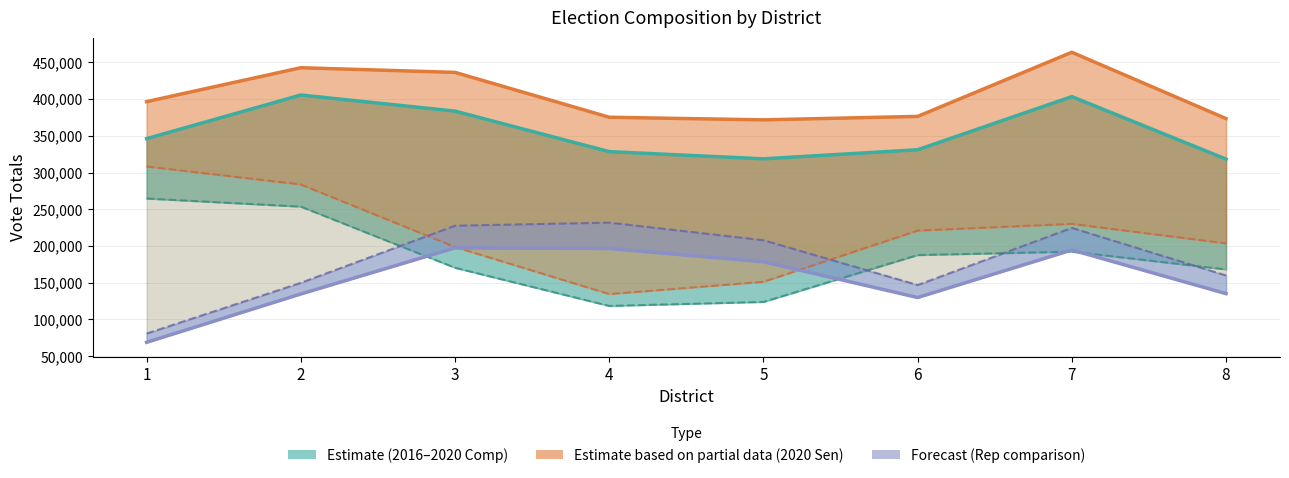

Is the value of Total 2020 Sen at 3 greater than the value of Rep 2016-2020 Comp at 4?

Yes